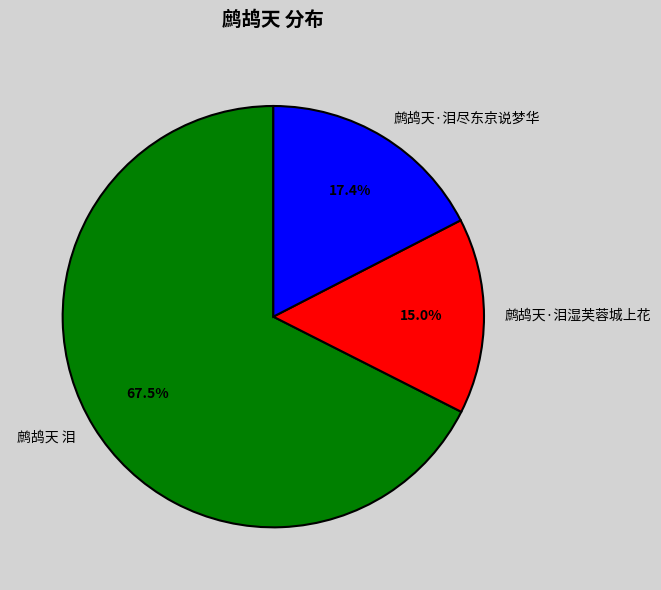

Do 鹧鸪天·泪湿芙蓉城上花 and 鹧鸪天·泪尽东京说梦华 together represent more than half of the pie?

No